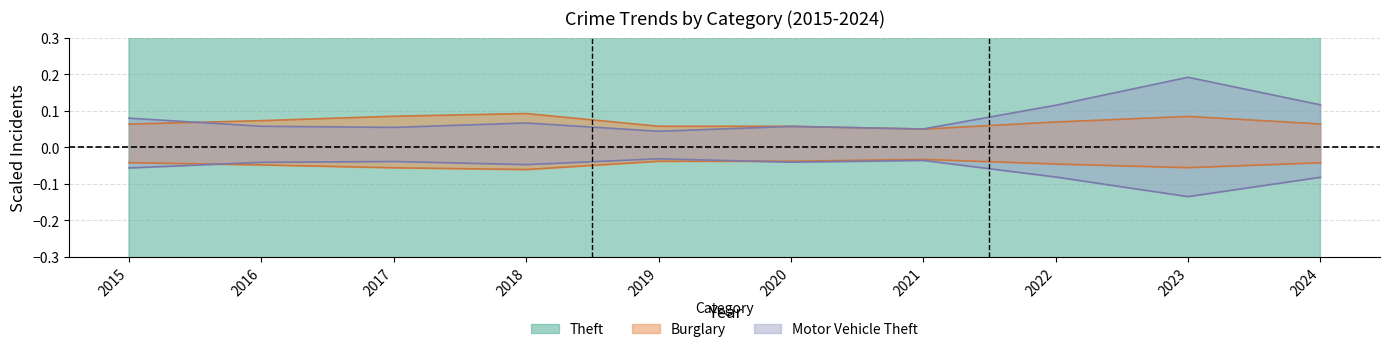

The value of Motor Vehicle Theft at 2017 is -0.0. True or false?

False